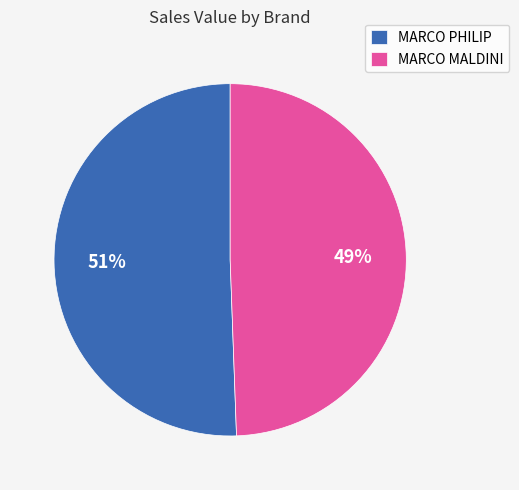

Is it true that MARCO PHILIP is 51% of the pie?

True